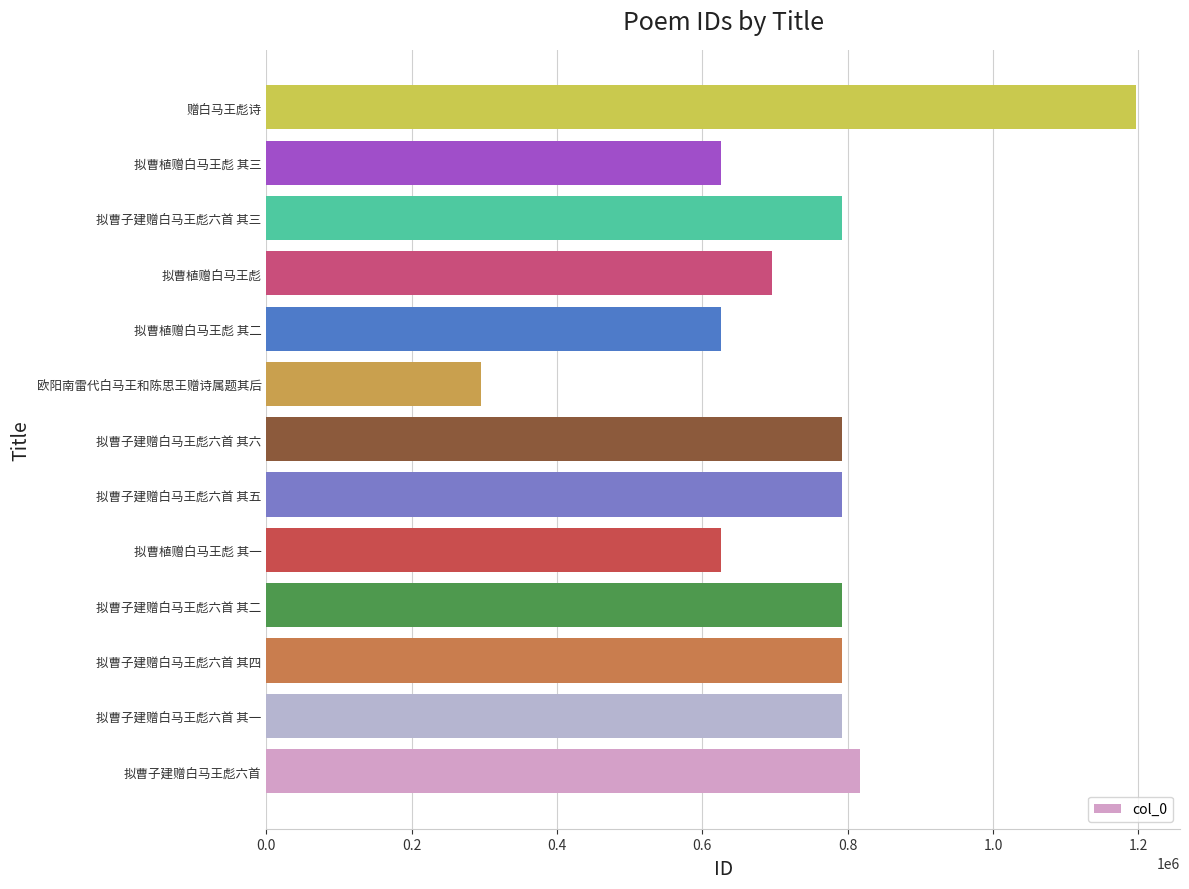

Which label corresponds to the smallest value in the chart?

欧阳南雷代白马王和陈思王赠诗属题其后